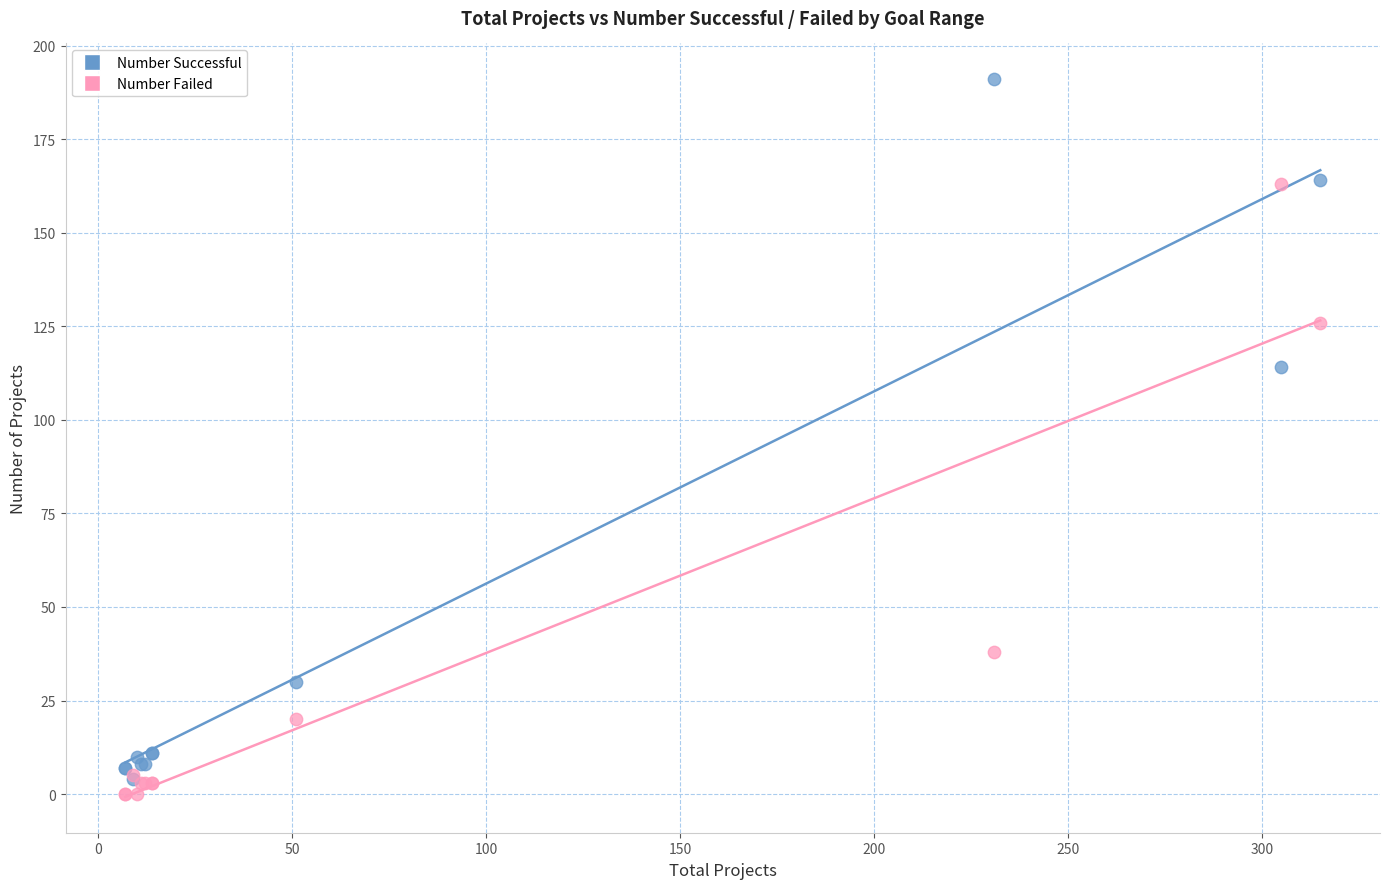

What are all the series names shown in the legend?

Number Successful, Number Failed